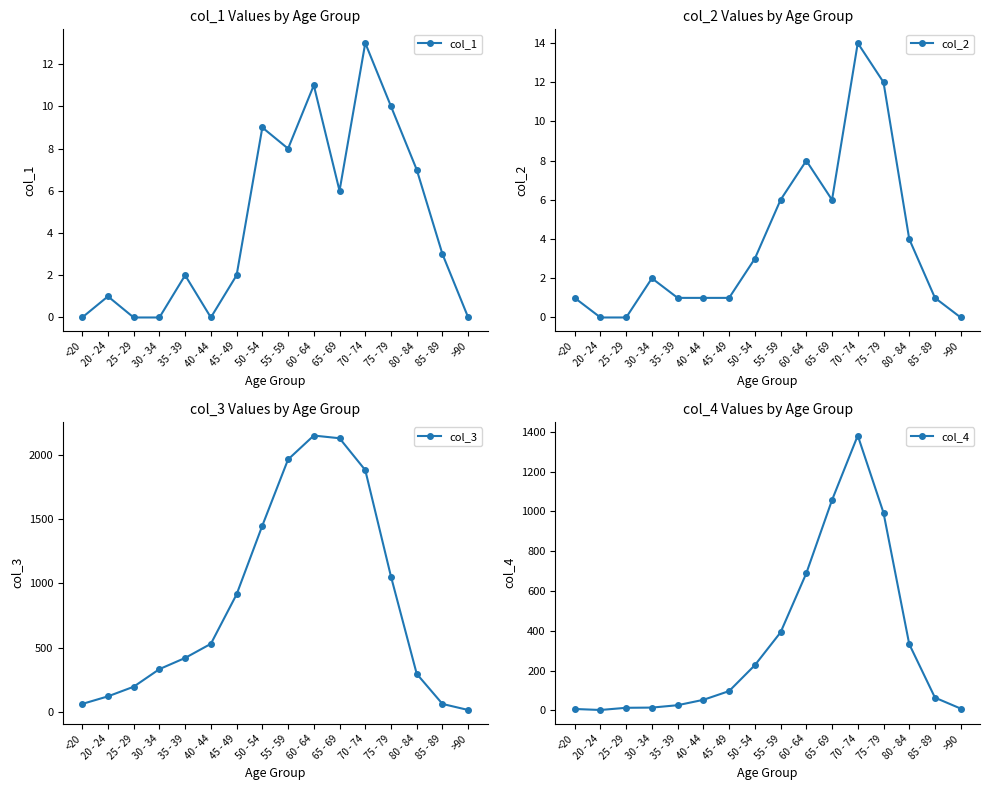

Where is the first local maximum for col_1?

20 - 24